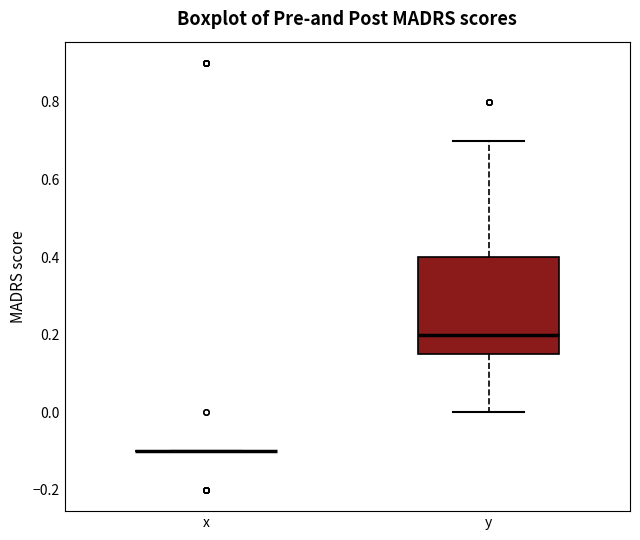

Which box is the tallest, from its lower edge to its upper edge?

y